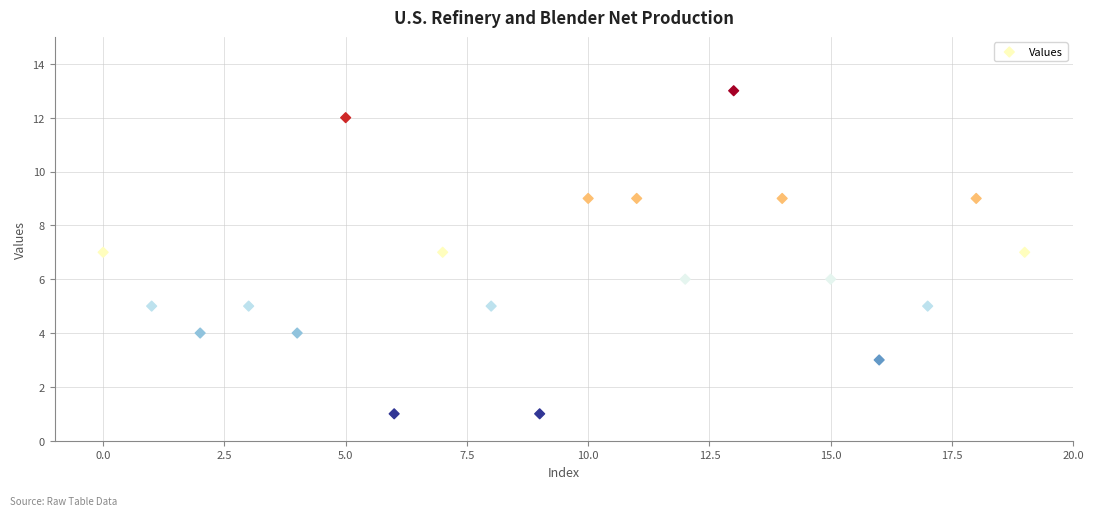

What is the range of Y values (max minus min)?

12